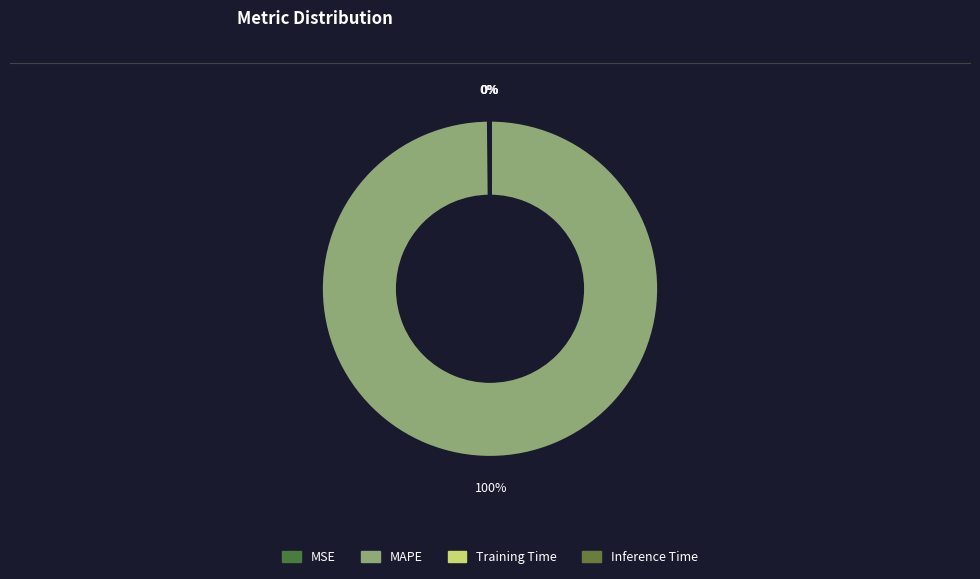

What is the change in value from MSE to MAPE?

+78.4